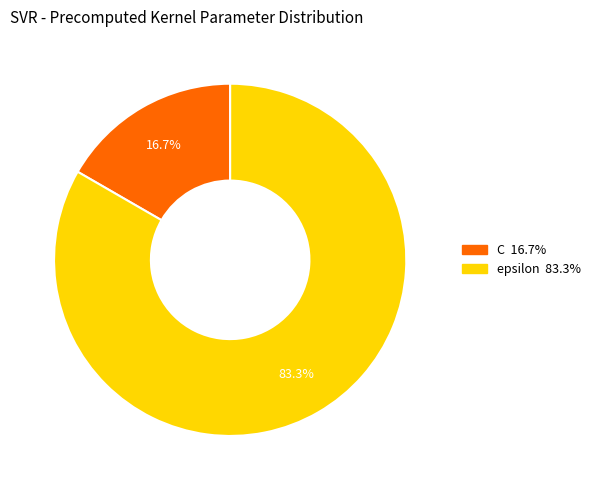

What is the smallest slice in the pie chart?

C